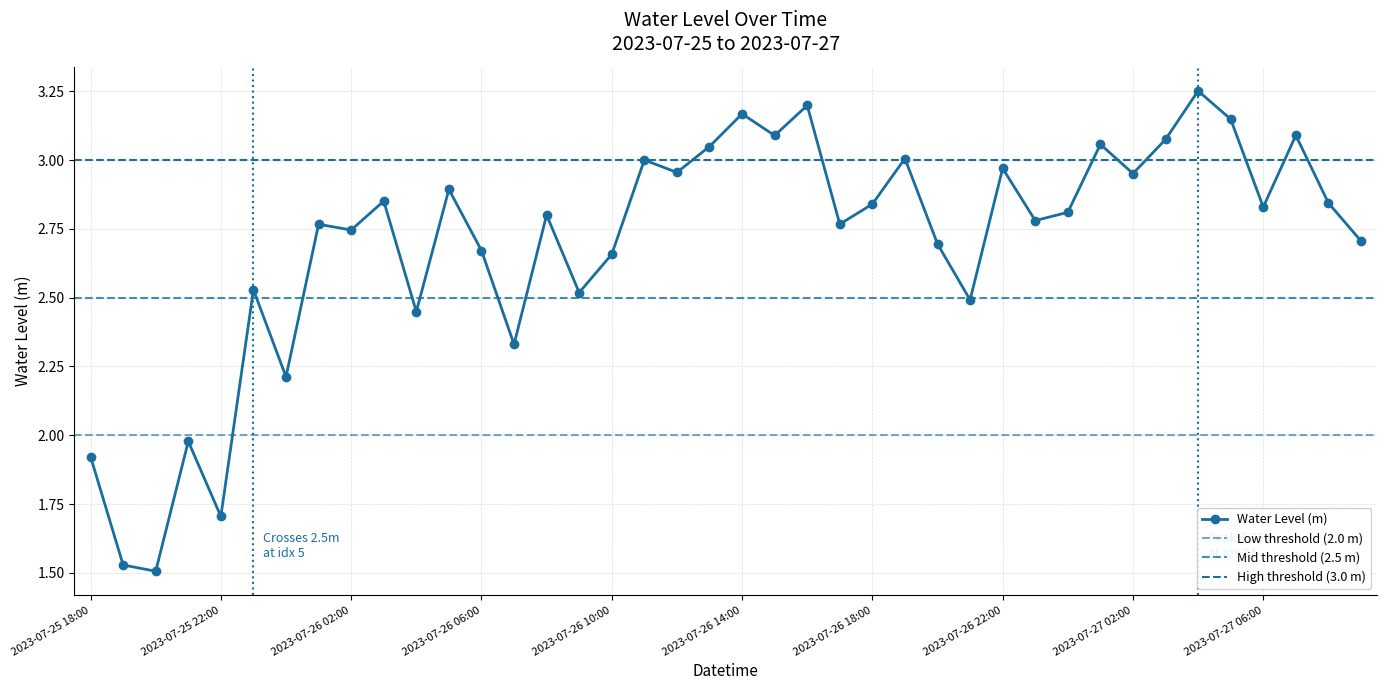

Is it true that the value at 2023-07-27 08:00 is 5.0?

False